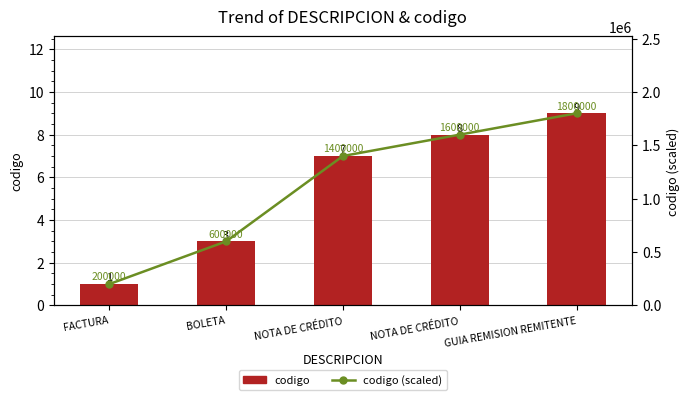

What is the label of the 5th bar from the left?

GUIA REMISION REMITENTE